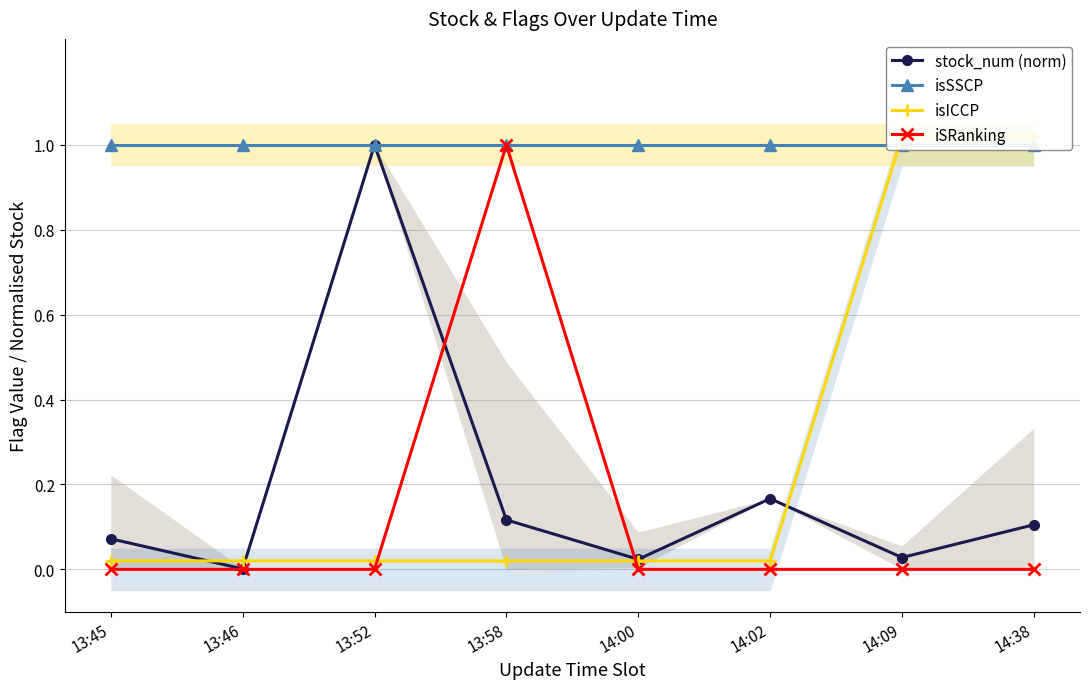

Where do isICCP and isSSCP first cross each other?

14:02 and 14:09